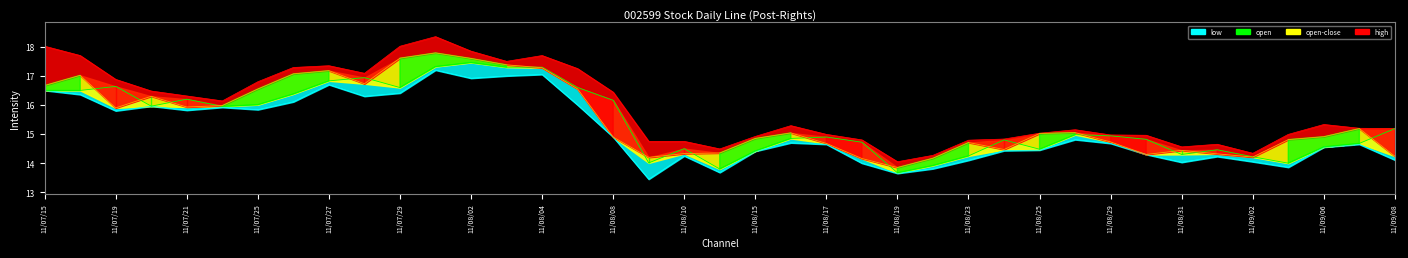

Where does the data first go above 15?

11/07/15